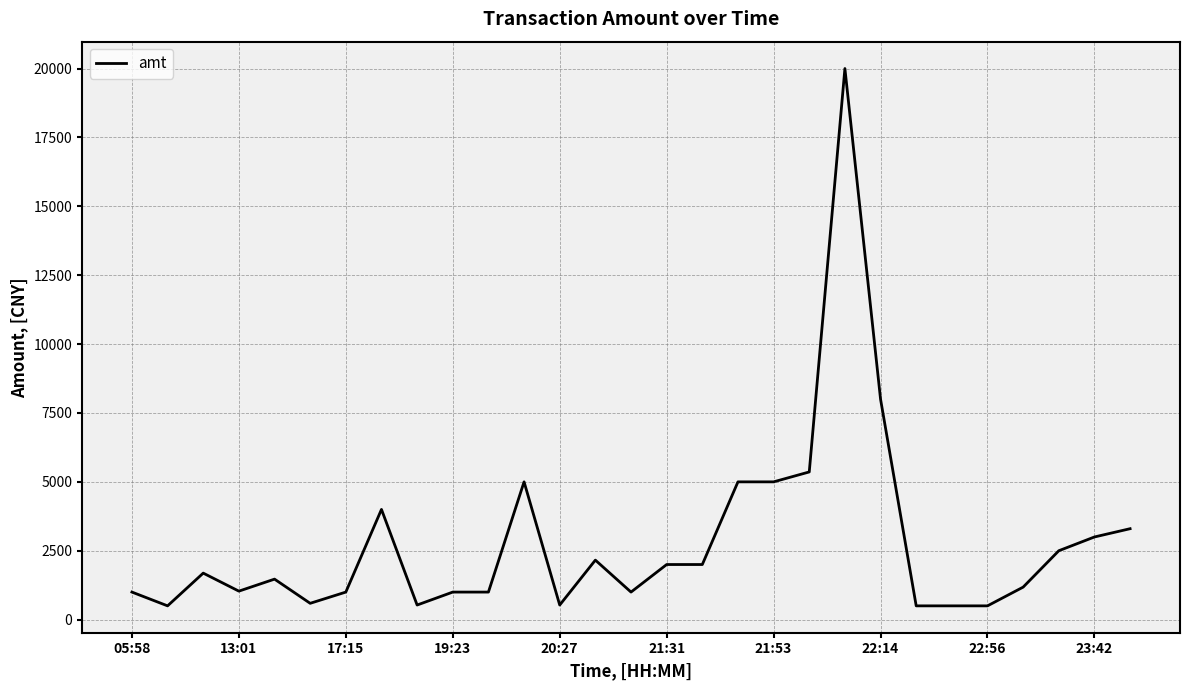

What is the greatest value displayed?

20000